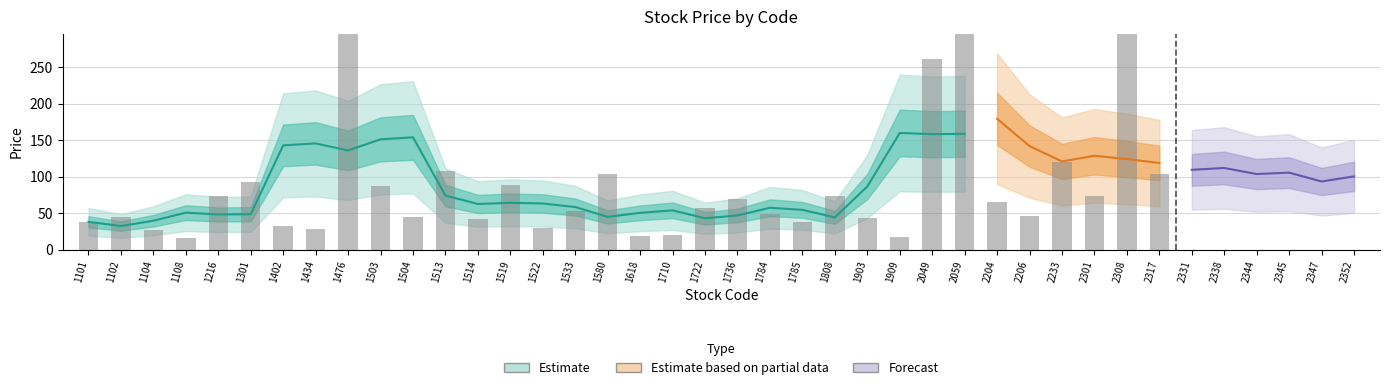

Rank the categories by value from lowest to highest.

1108, 1909, 1618, 1710, 2331, 1104, 2344, 1434, 1522, 1402, 2352, 1101, 1785, 1514, 1903, 1102, 1504, 2206, 1784, 1533, 1722, 2347, 2204, 1736, 1808, 2301, 1216, 1503, 1519, 1301, 2338, 1580, 2317, 1513, 2233, 2049, 2308, 2345, 2059, 1476